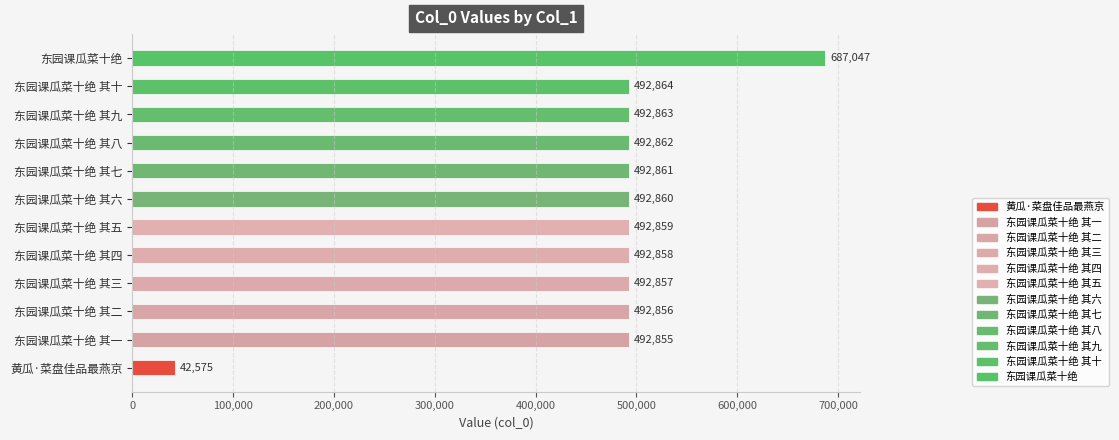

How many values are below 492860?

6